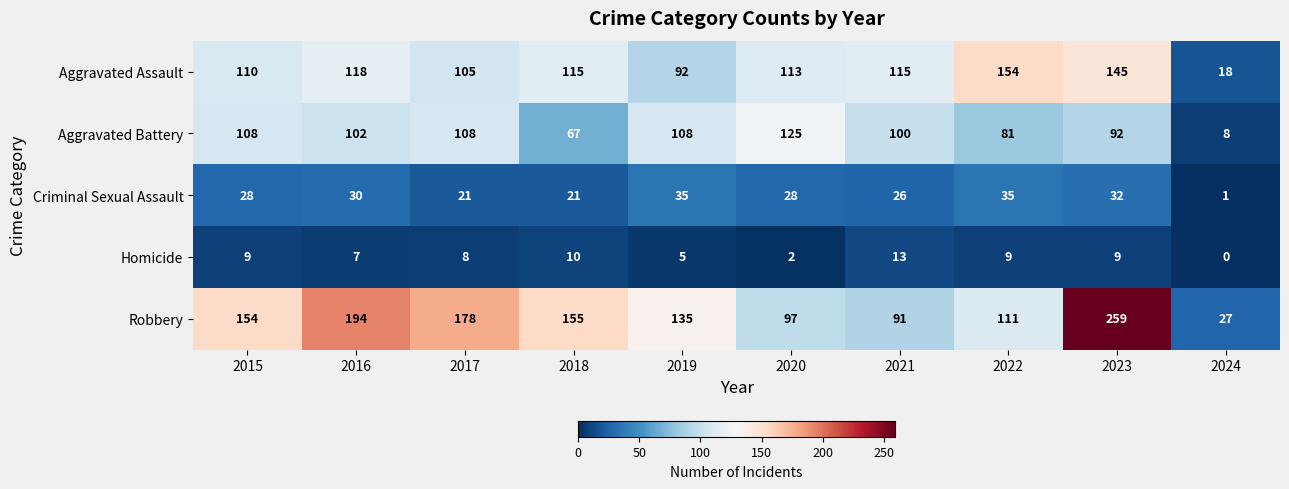

List the series in order of their peak value, highest first.

Robbery, Aggravated Assault, Aggravated Battery, Criminal Sexual Assault, Homicide